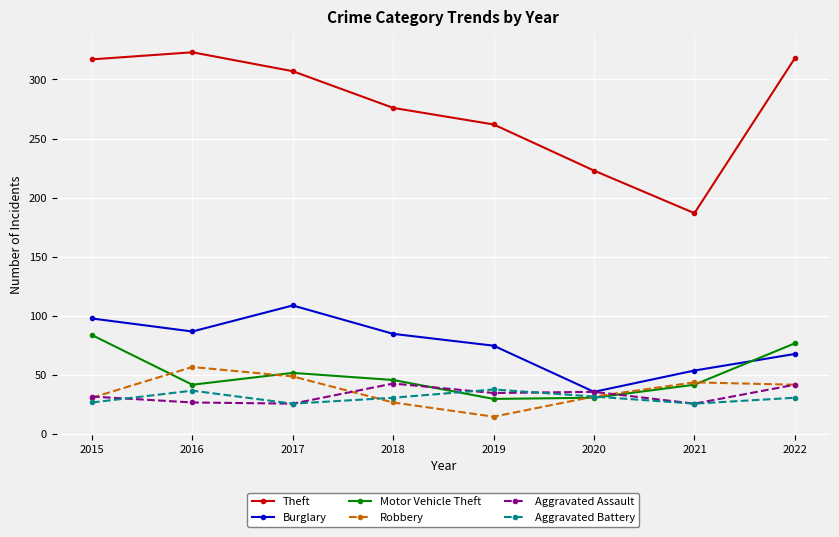

Does the chart have visible grid lines?

Yes